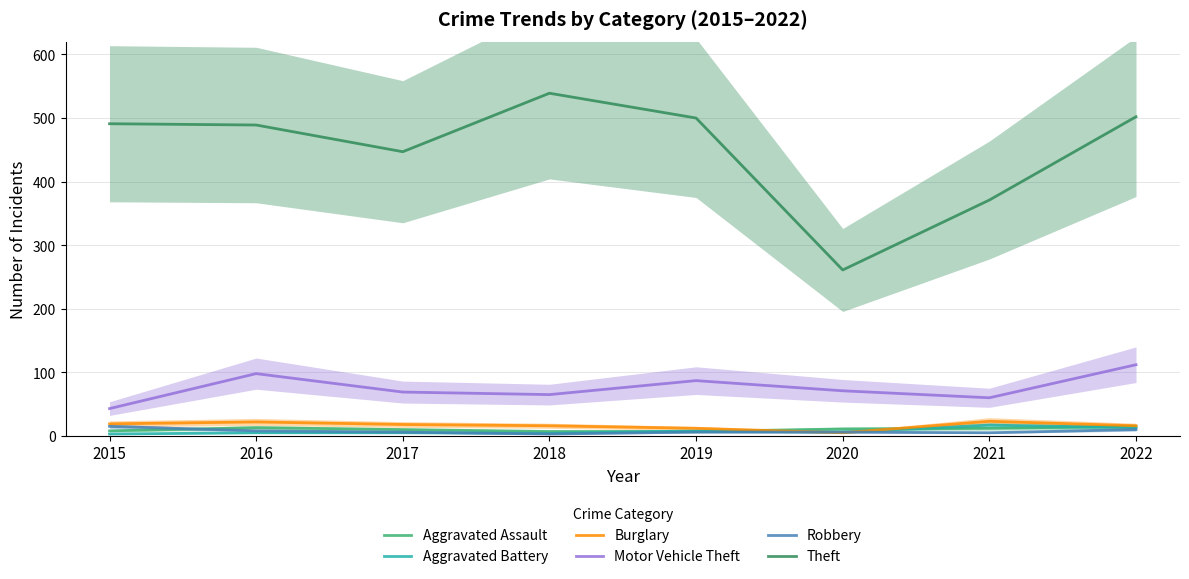

Count the number of data series in this chart.

6